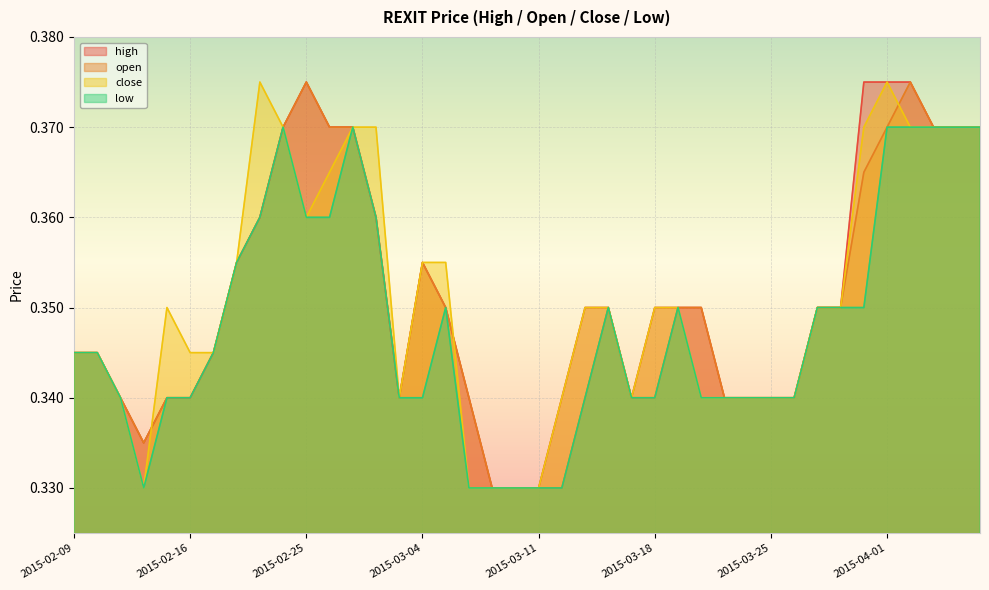

Reading left to right, transcribe all the data shown in this chart.

high: 2015-02-09=0.3	2015-02-10=0.3	2015-02-11=0.3	2015-02-12=0.3	2015-02-13=0.3	2015-02-16=0.3	2015-02-17=0.3	2015-02-18=0.4	2015-02-23=0.4	2015-02-24=0.4	2015-02-25=0.4	2015-02-26=0.4	2015-02-27=0.4	2015-03-02=0.4	2015-03-03=0.3	2015-03-04=0.4	2015-03-05=0.3	2015-03-06=0.3	2015-03-09=0.3	2015-03-10=0.3	2015-03-11=0.3	2015-03-12=0.3	2015-03-13=0.3	2015-03-16=0.3	2015-03-17=0.3	2015-03-18=0.3	2015-03-19=0.3	2015-03-20=0.3	2015-03-23=0.3	2015-03-24=0.3	2015-03-25=0.3	2015-03-26=0.3	2015-03-27=0.3	2015-03-30=0.3	2015-03-31=0.4	2015-04-01=0.4	2015-04-02=0.4	2015-04-03=0.4	2015-04-06=0.4	2015-04-07=0.4
open: 2015-02-09=0.3	2015-02-10=0.3	2015-02-11=0.3	2015-02-12=0.3	2015-02-13=0.3	2015-02-16=0.3	2015-02-17=0.3	2015-02-18=0.4	2015-02-23=0.4	2015-02-24=0.4	2015-02-25=0.4	2015-02-26=0.4	2015-02-27=0.4	2015-03-02=0.4	2015-03-03=0.3	2015-03-04=0.4	2015-03-05=0.3	2015-03-06=0.3	2015-03-09=0.3	2015-03-10=0.3	2015-03-11=0.3	2015-03-12=0.3	2015-03-13=0.3	2015-03-16=0.3	2015-03-17=0.3	2015-03-18=0.3	2015-03-19=0.3	2015-03-20=0.3	2015-03-23=0.3	2015-03-24=0.3	2015-03-25=0.3	2015-03-26=0.3	2015-03-27=0.3	2015-03-30=0.3	2015-03-31=0.4	2015-04-01=0.4	2015-04-02=0.4	2015-04-03=0.4	2015-04-06=0.4	2015-04-07=0.4
close: 2015-02-09=0.3	2015-02-10=0.3	2015-02-11=0.3	2015-02-12=0.3	2015-02-13=0.3	2015-02-16=0.3	2015-02-17=0.3	2015-02-18=0.4	2015-02-23=0.4	2015-02-24=0.4	2015-02-25=0.4	2015-02-26=0.4	2015-02-27=0.4	2015-03-02=0.4	2015-03-03=0.3	2015-03-04=0.4	2015-03-05=0.4	2015-03-06=0.3	2015-03-09=0.3	2015-03-10=0.3	2015-03-11=0.3	2015-03-12=0.3	2015-03-13=0.3	2015-03-16=0.3	2015-03-17=0.3	2015-03-18=0.3	2015-03-19=0.3	2015-03-20=0.3	2015-03-23=0.3	2015-03-24=0.3	2015-03-25=0.3	2015-03-26=0.3	2015-03-27=0.3	2015-03-30=0.3	2015-03-31=0.4	2015-04-01=0.4	2015-04-02=0.4	2015-04-03=0.4	2015-04-06=0.4	2015-04-07=0.4
low: 2015-02-09=0.3	2015-02-10=0.3	2015-02-11=0.3	2015-02-12=0.3	2015-02-13=0.3	2015-02-16=0.3	2015-02-17=0.3	2015-02-18=0.4	2015-02-23=0.4	2015-02-24=0.4	2015-02-25=0.4	2015-02-26=0.4	2015-02-27=0.4	2015-03-02=0.4	2015-03-03=0.3	2015-03-04=0.3	2015-03-05=0.3	2015-03-06=0.3	2015-03-09=0.3	2015-03-10=0.3	2015-03-11=0.3	2015-03-12=0.3	2015-03-13=0.3	2015-03-16=0.3	2015-03-17=0.3	2015-03-18=0.3	2015-03-19=0.3	2015-03-20=0.3	2015-03-23=0.3	2015-03-24=0.3	2015-03-25=0.3	2015-03-26=0.3	2015-03-27=0.3	2015-03-30=0.3	2015-03-31=0.3	2015-04-01=0.4	2015-04-02=0.4	2015-04-03=0.4	2015-04-06=0.4	2015-04-07=0.4